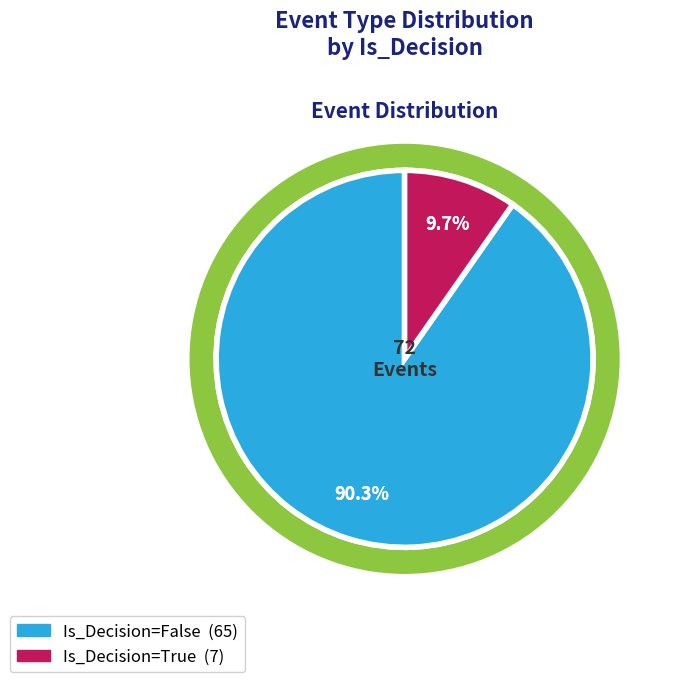

What is the change in value from False to True?

-58